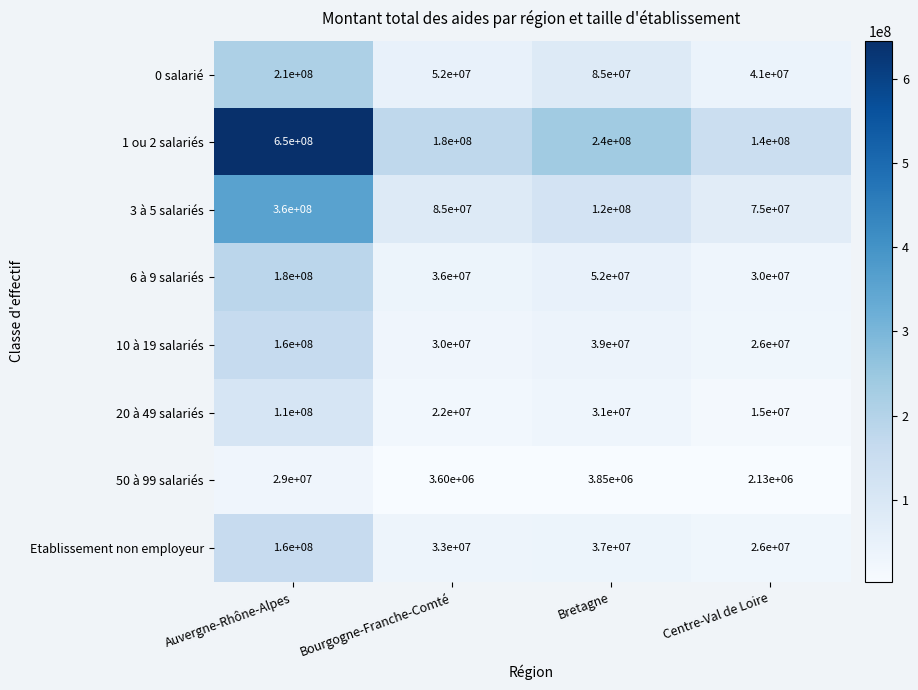

Rank the categories by 10 à 19 salariés value from lowest to highest.

Centre-Val de Loire, Bourgogne-Franche-Comté, Bretagne, Auvergne-Rhône-Alpes